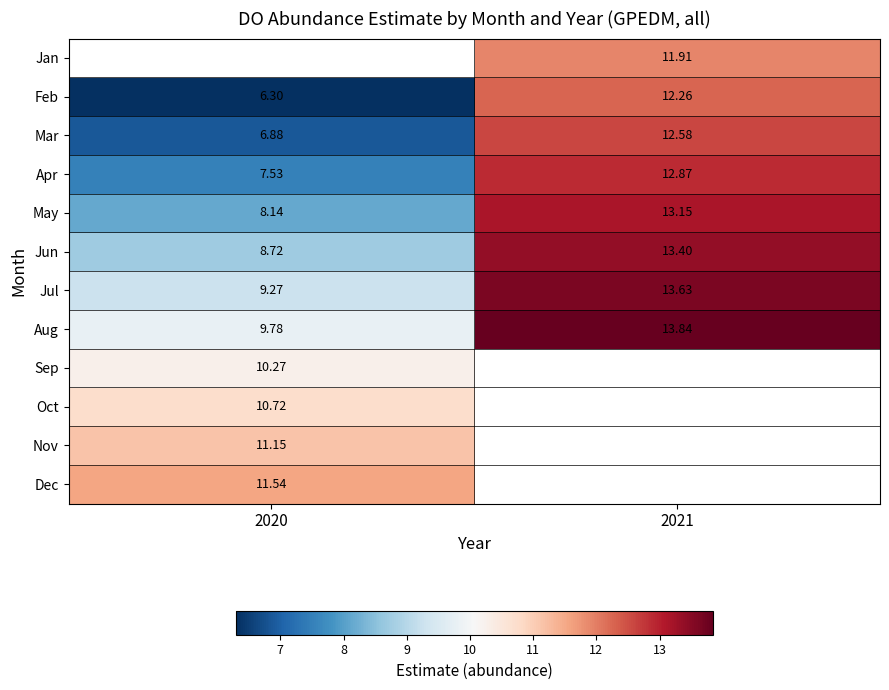

What is the sum of all Feb values?

18.6